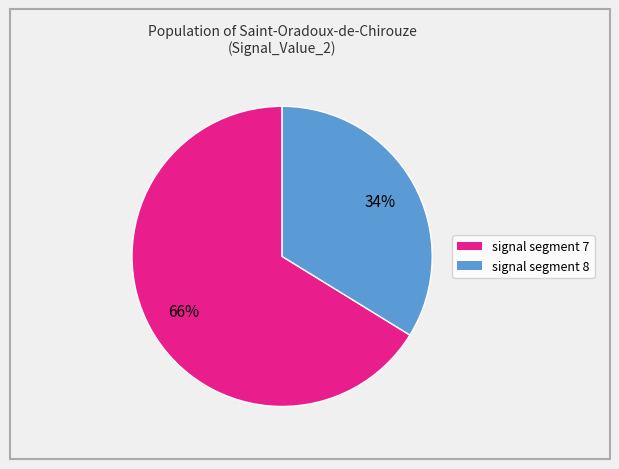

To the nearest percent, what is the average slice percentage?

50%